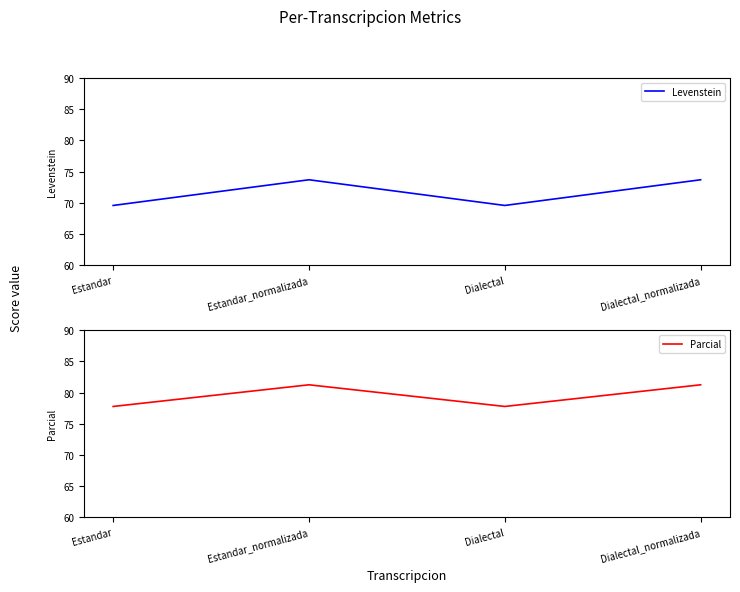

What position from the left is Dialectal?

3